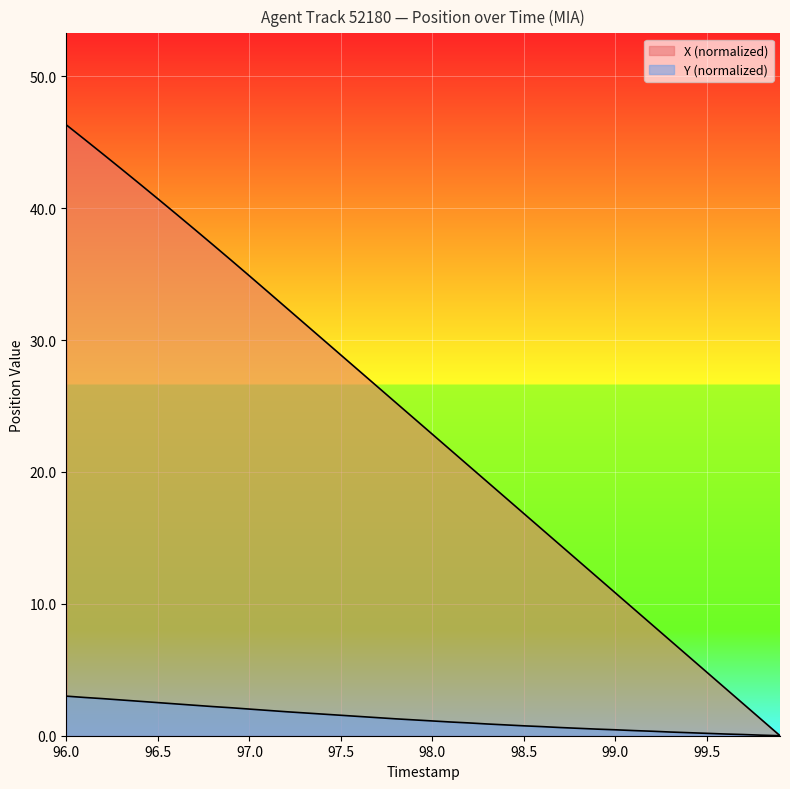

The X series shows 17.2 at 29. True or false?

False